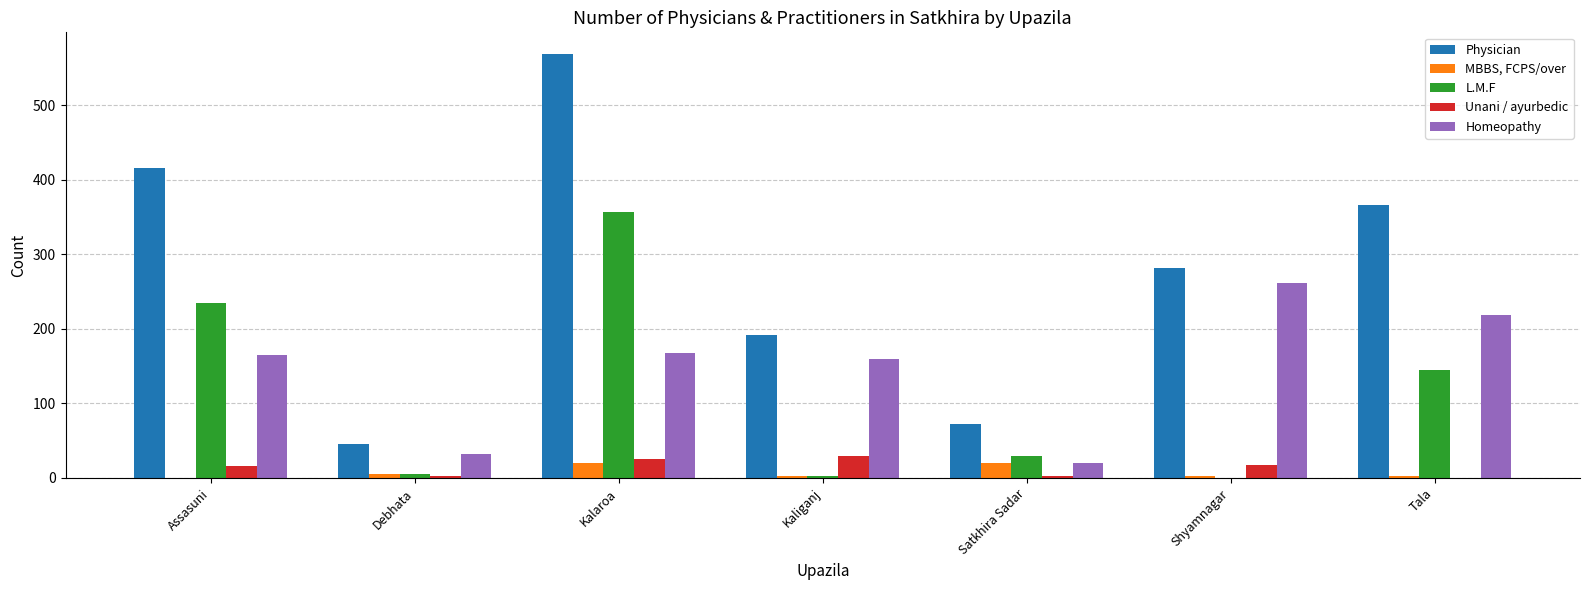

Which series has the largest total across all categories?

Physician